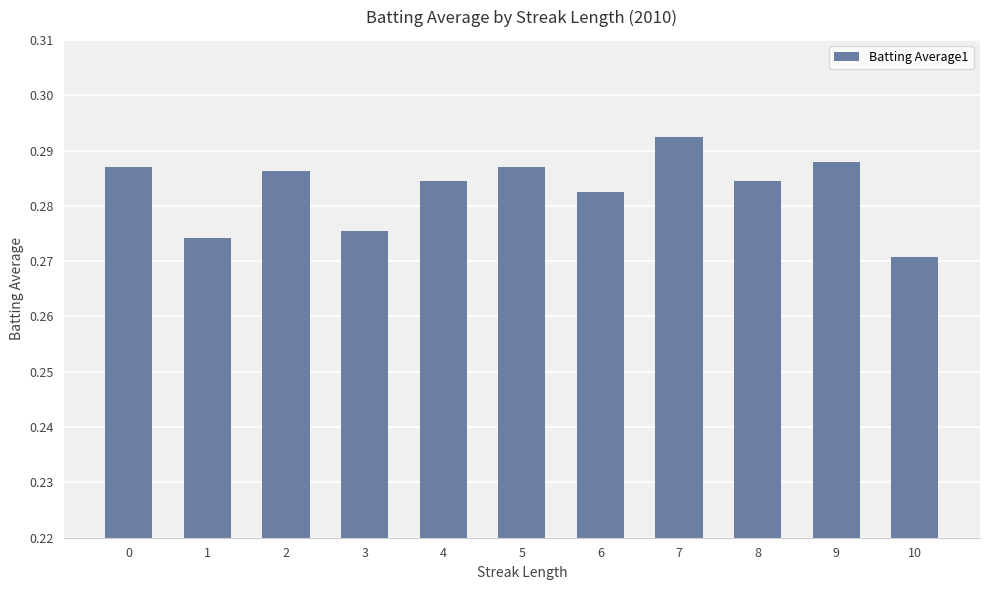

How many values are between 0 and 1?

11